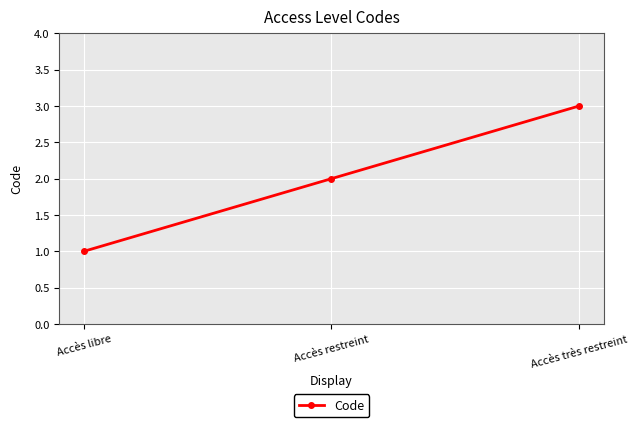

How many values are between 1 and 3?

3